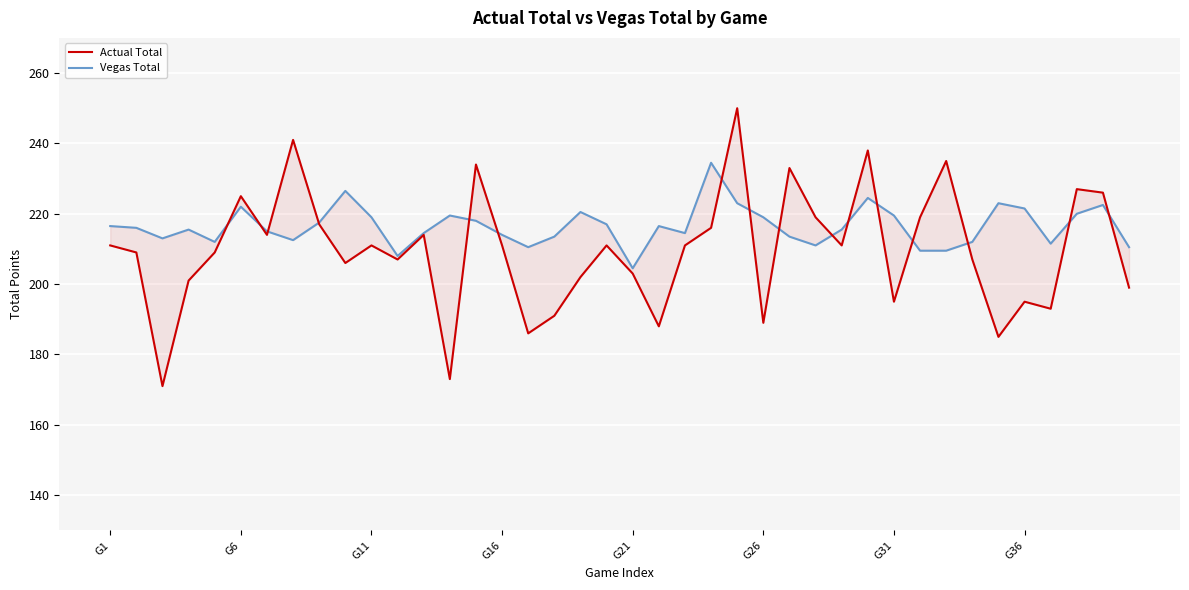

Where is Vegas Total nearest to the value 219?

G11